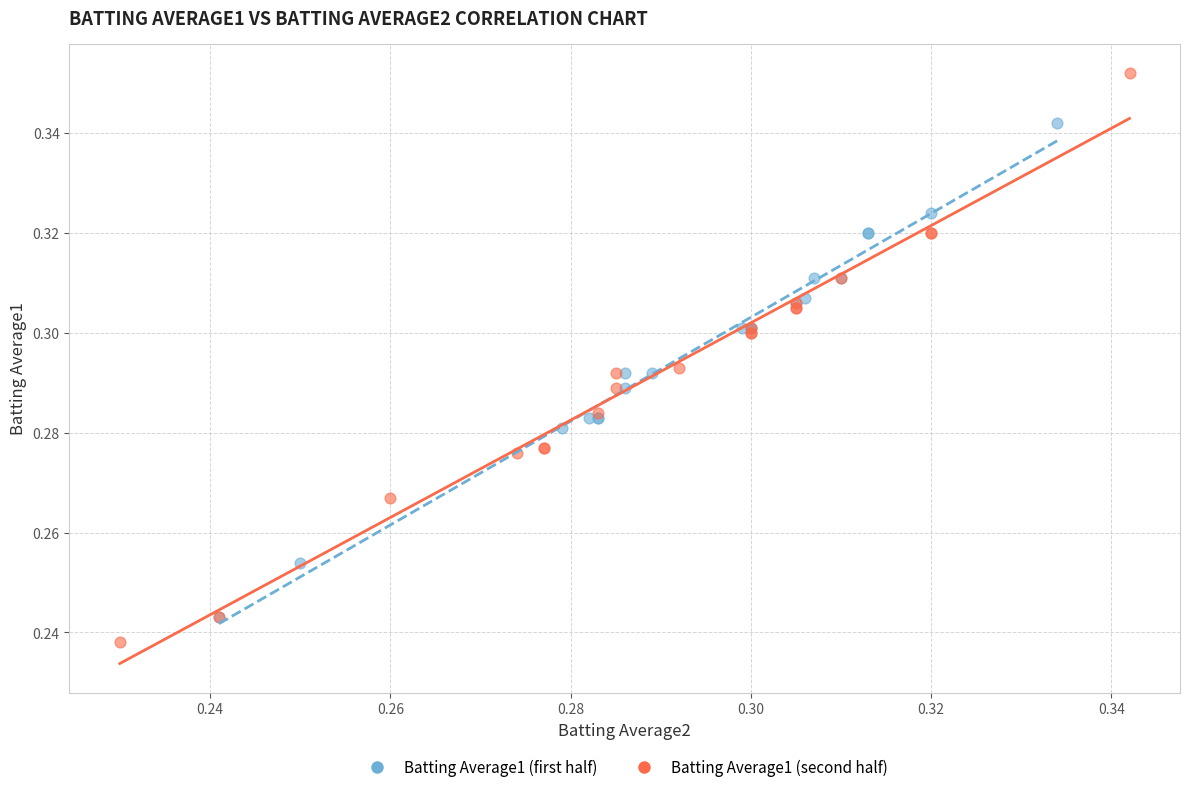

Which series has the widest spread of Y values?

Batting Average1 (second half)